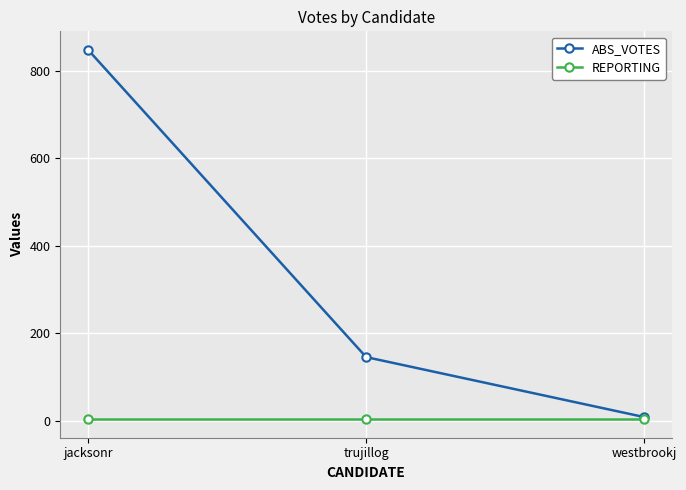

What is the value of the ABS_VOTES point at the 2nd from the left?

146